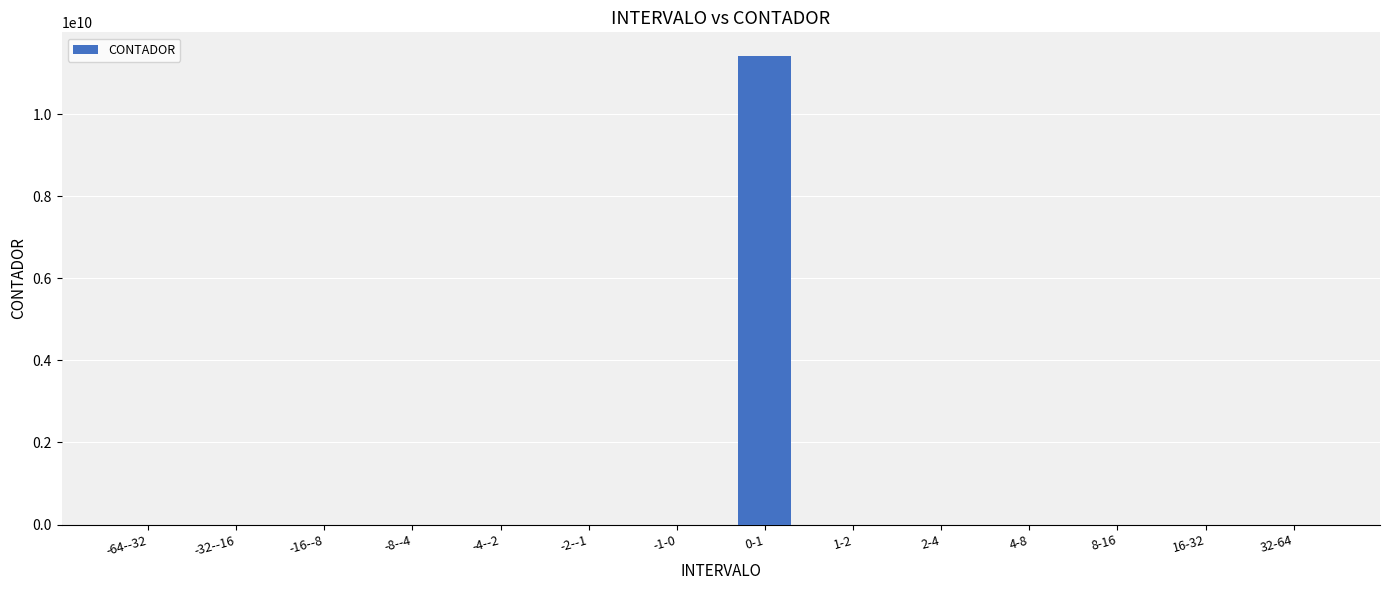

Which has a higher value, 0-1 or -1-0?

0-1